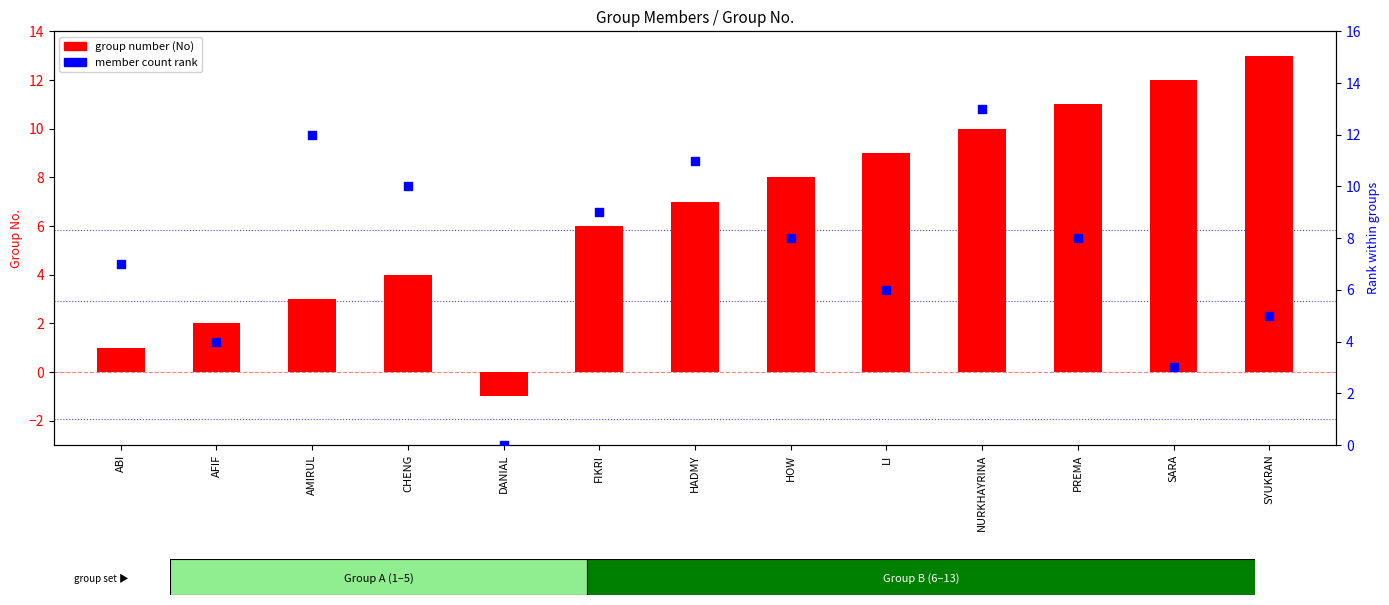

What are all the series names shown in the legend?

group number (No), member count rank